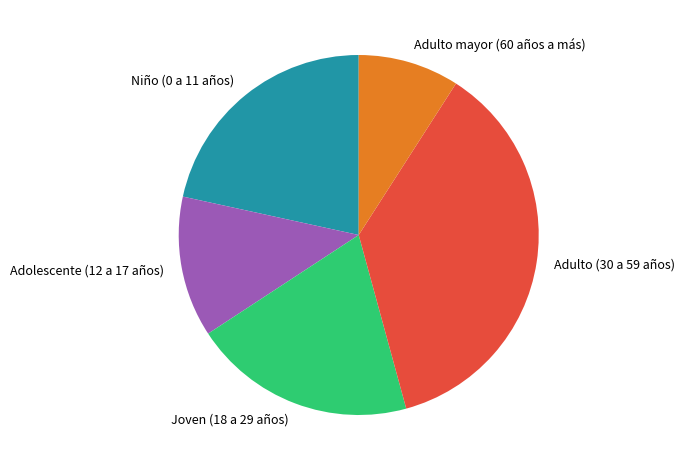

What is the largest slice in the pie chart?

Adulto (30 a 59 años)